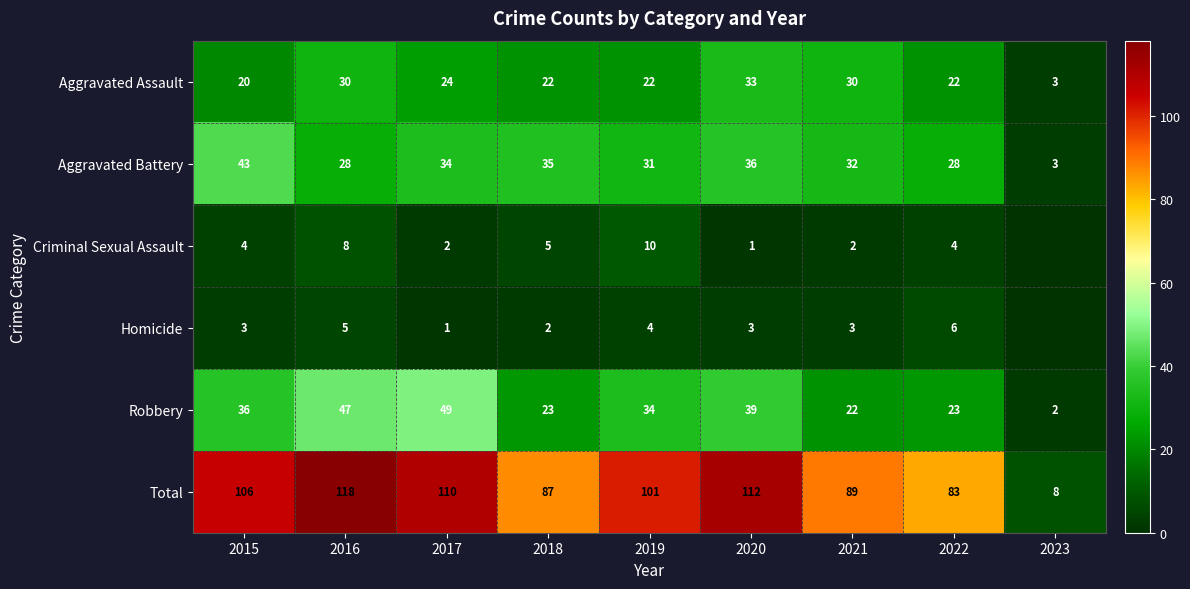

Between 2018 and 2020, which series saw the biggest shift?

Total